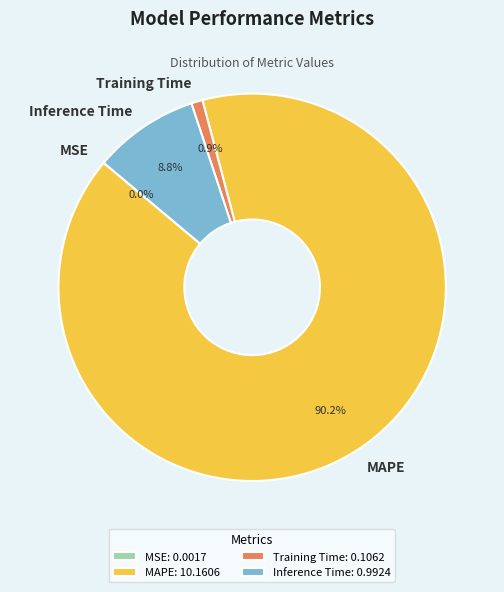

Is MAPE the majority of the pie?

Yes